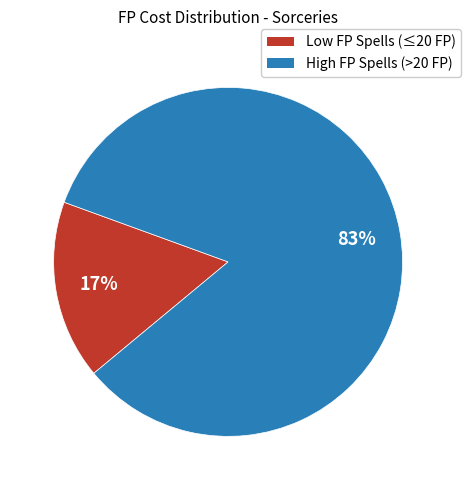

To the nearest percent, what is the average slice percentage?

50%